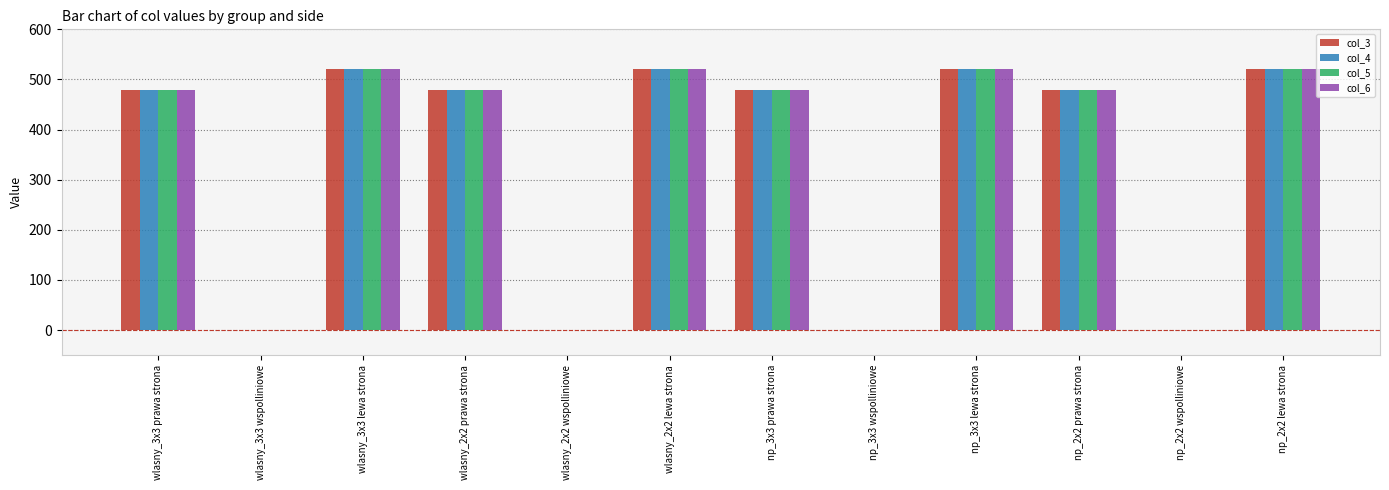

The value of col_6 at wlasny_3x3 prawa strona is 479. True or false?

True